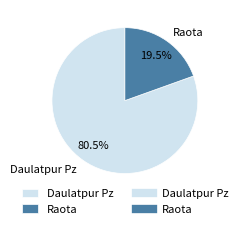

To the nearest percent, what is the combined percentage of Daulatpur Pz and Raota?

100%